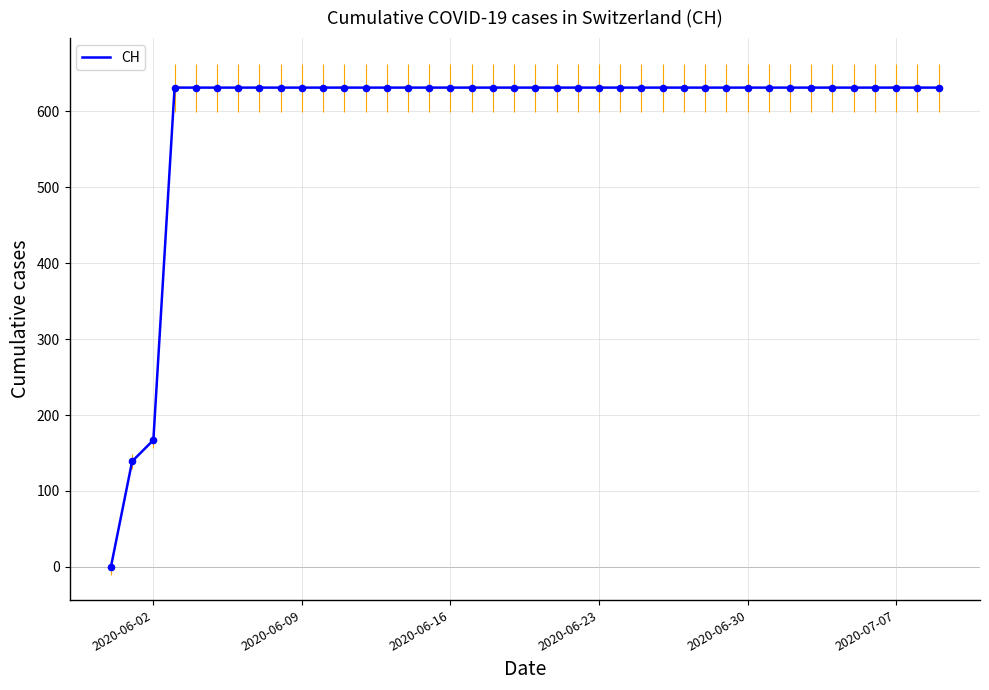

What is the difference between the maximum and minimum values?

631